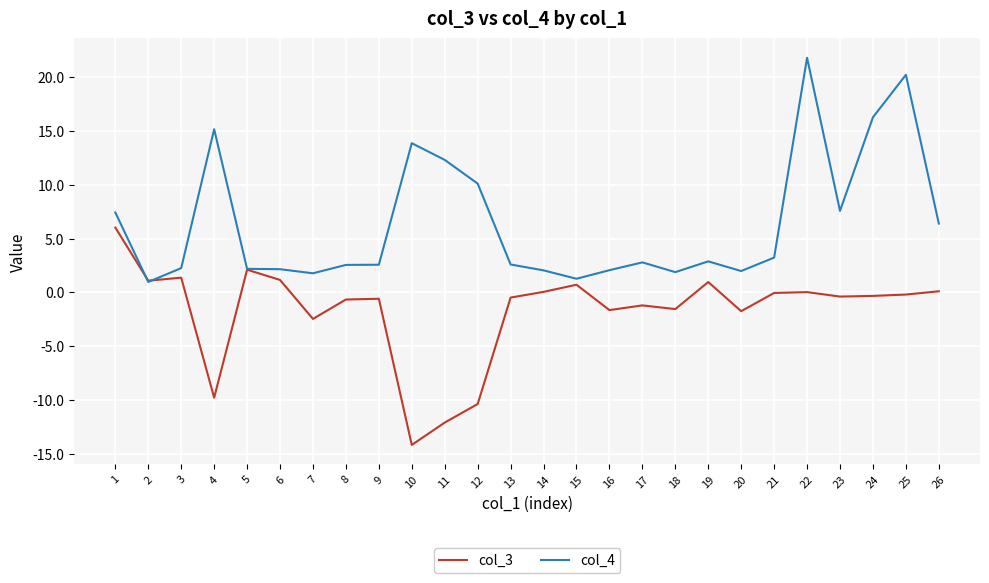

Is the value of col_4 at 25 greater than the value of col_3 at 8?

Yes